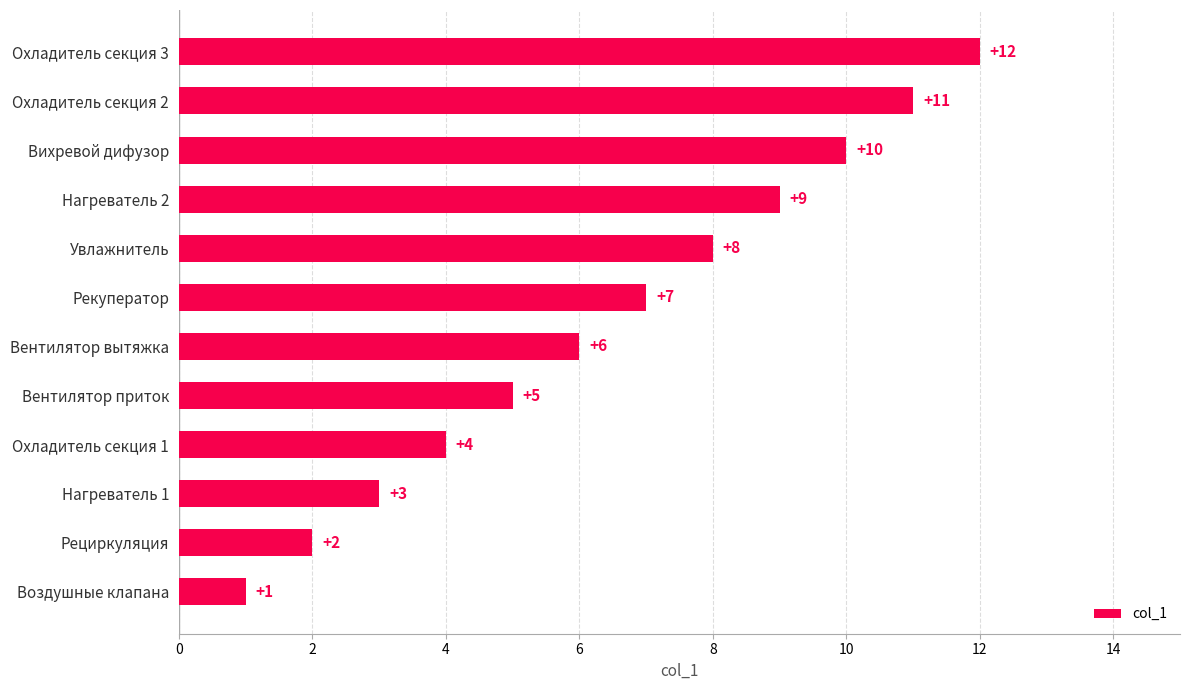

Where is the data nearest to the value 6?

Вентилятор вытяжка